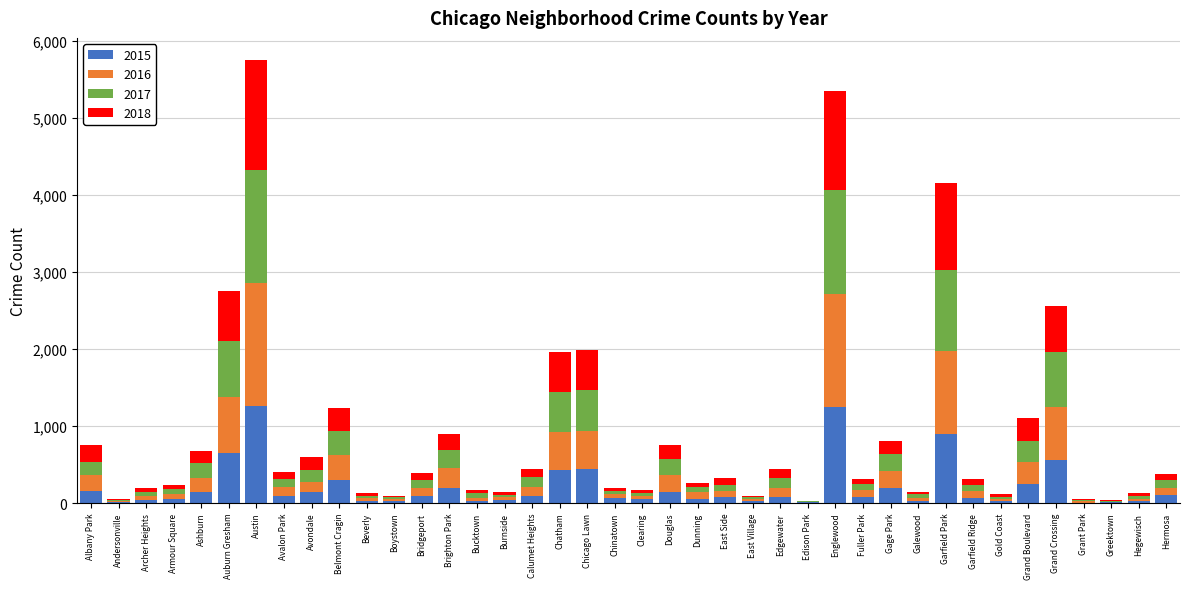

Does the chart contain stacked bars?

Yes